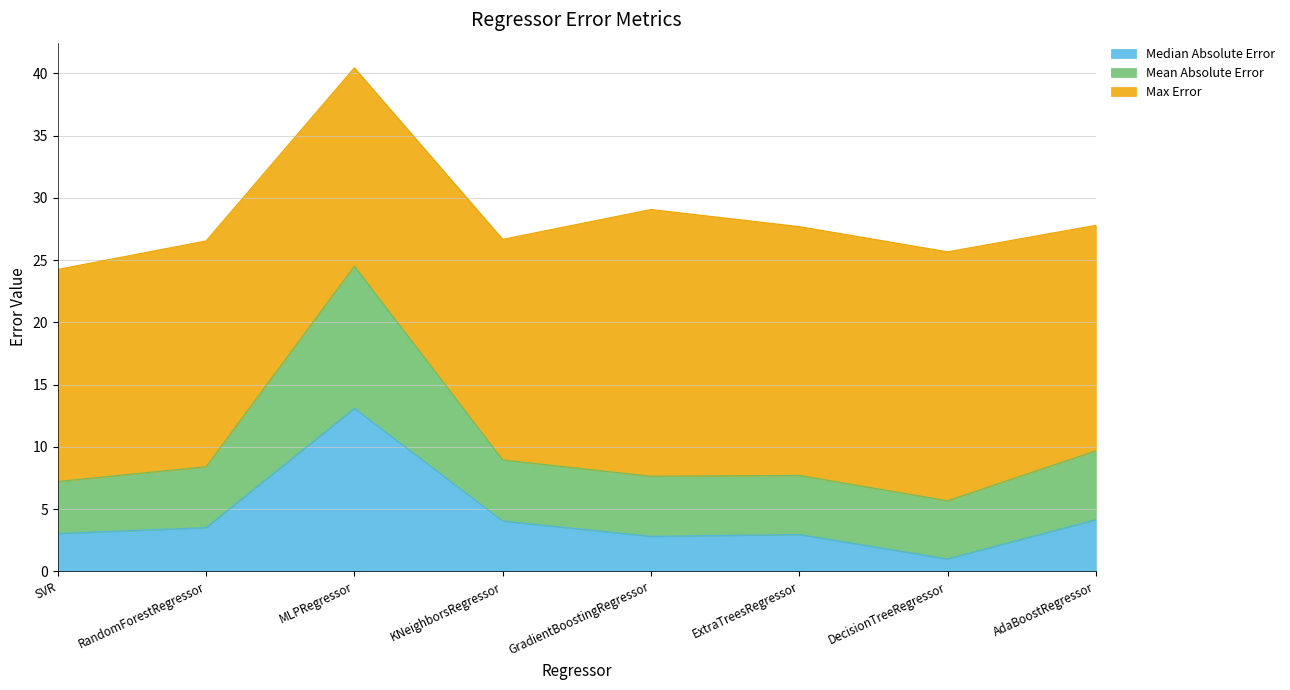

True or false: Median Absolute Error and Mean Absolute Error intersect in this chart.

False